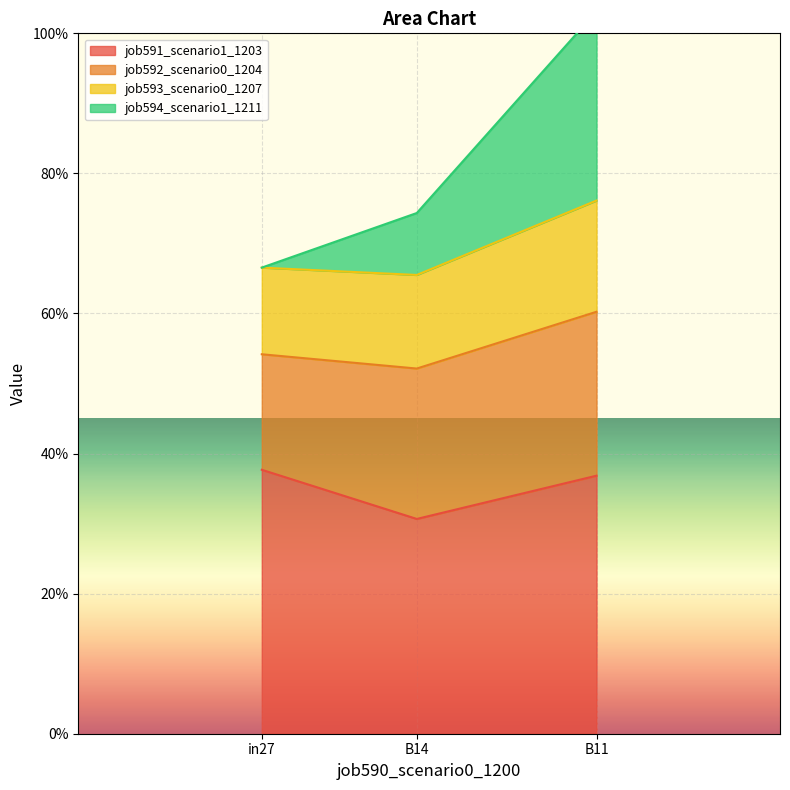

What is the sum of the job591_scenario1_1203 values at in27 and B14?

0.7